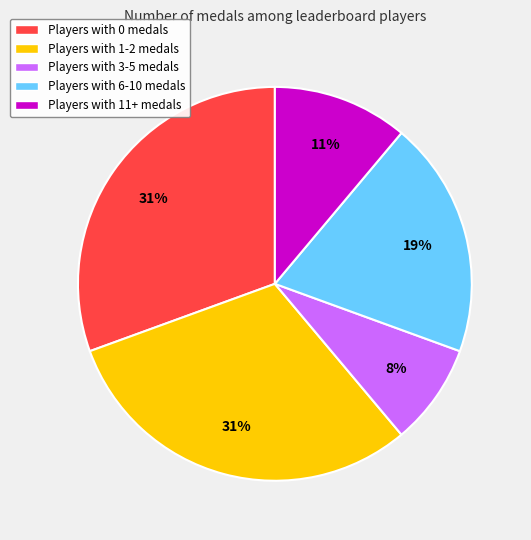

Is the sum of Players with 1-2 medals and Players with 0 medals greater than half?

Yes